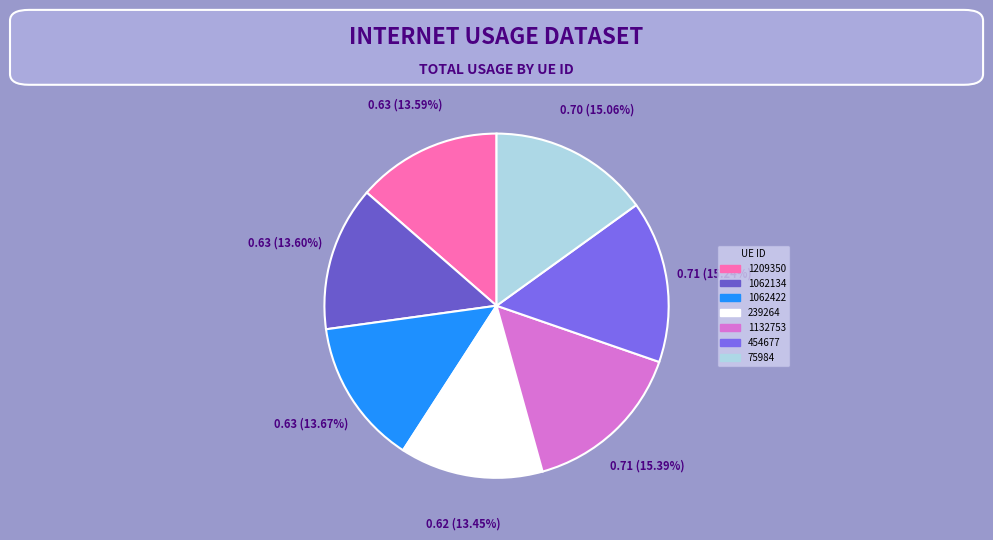

How many segments does this pie chart have?

7